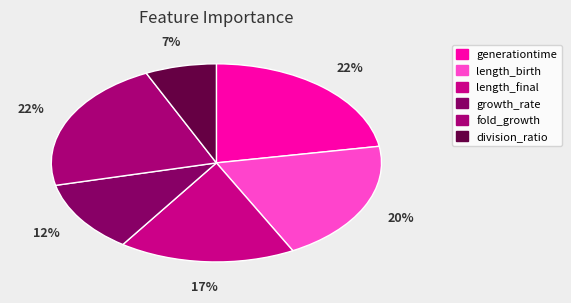

What percentage do division_ratio and generationtime together represent?

29.3%